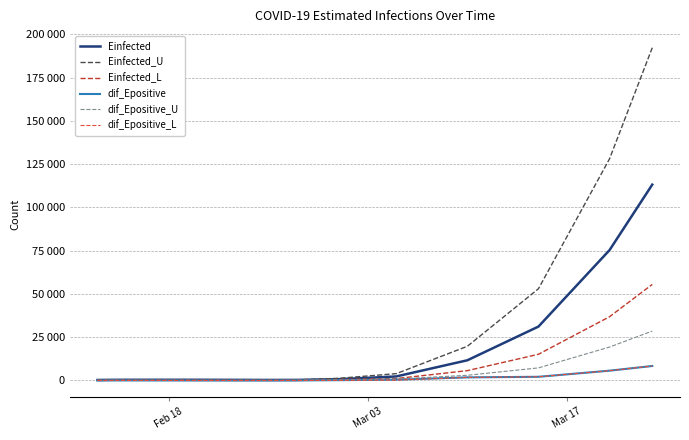

Does the chart have visible grid lines?

Yes